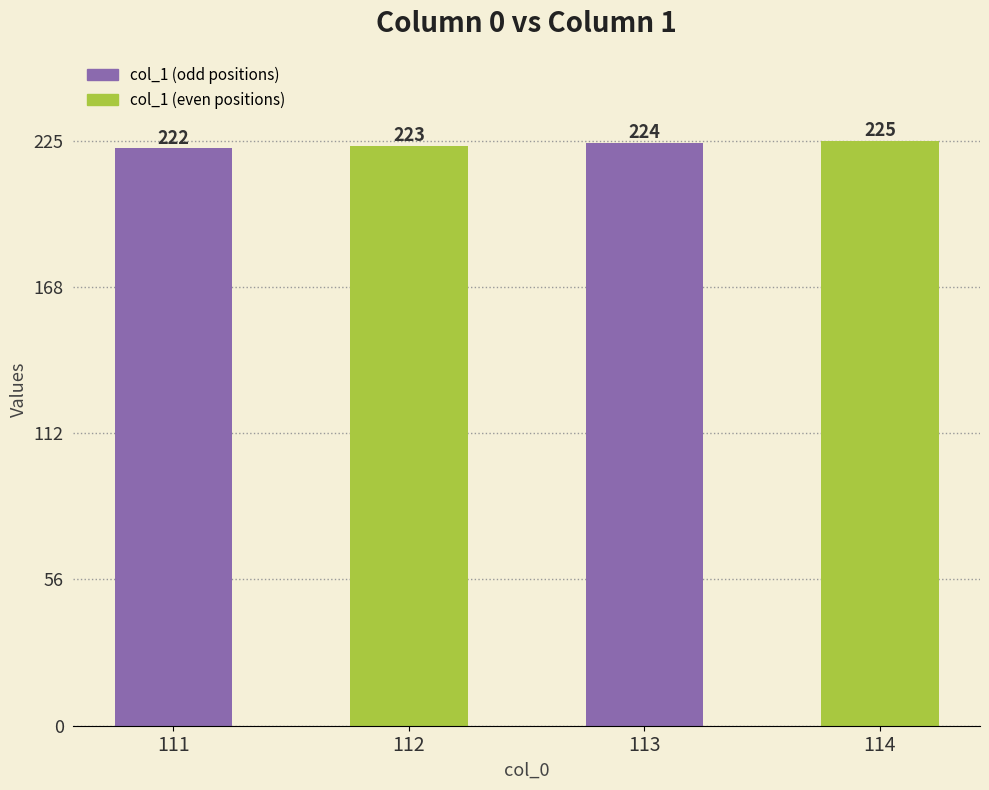

Reading left to right, extract all data points from this chart.

222	223	224	225